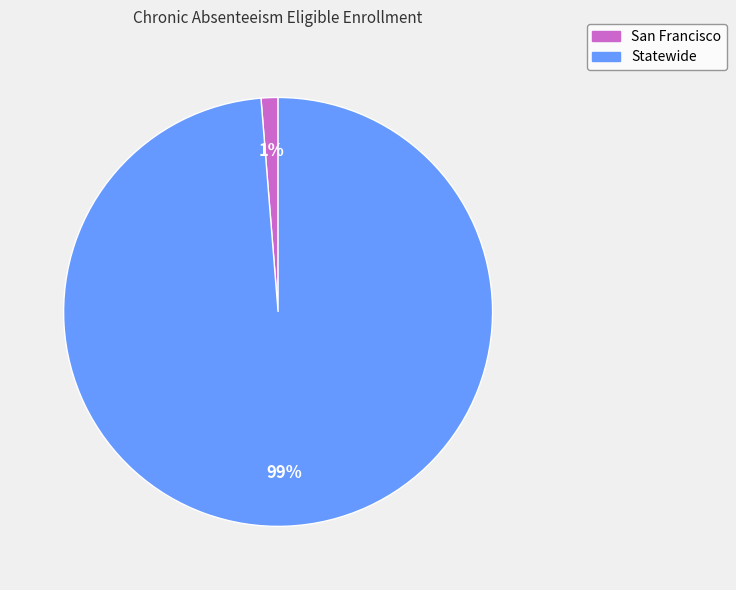

To the nearest percent, what is the combined percentage of Statewide and San Francisco?

100%